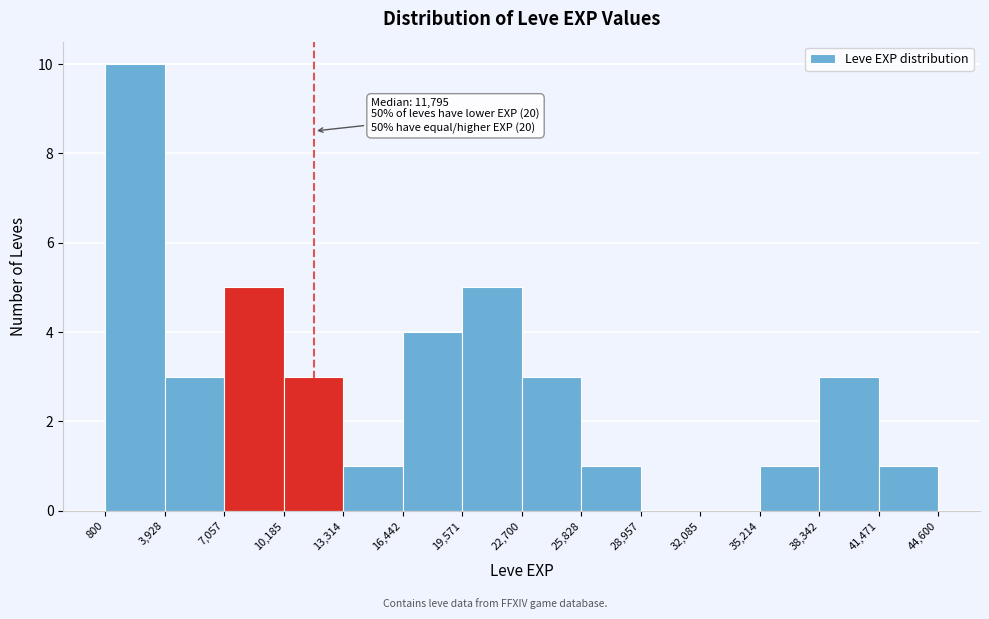

Which range on the x-axis has the tallest bar?

800 to 3,928